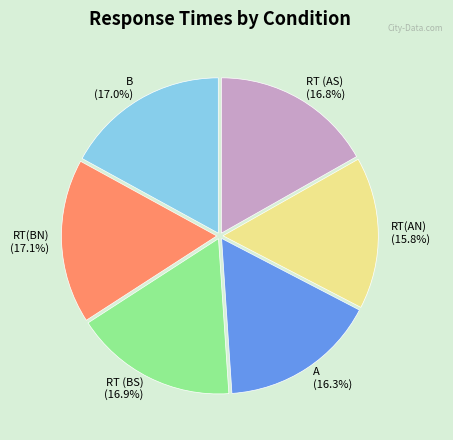

Is RT (BS) (16.9%) the majority of the pie?

No